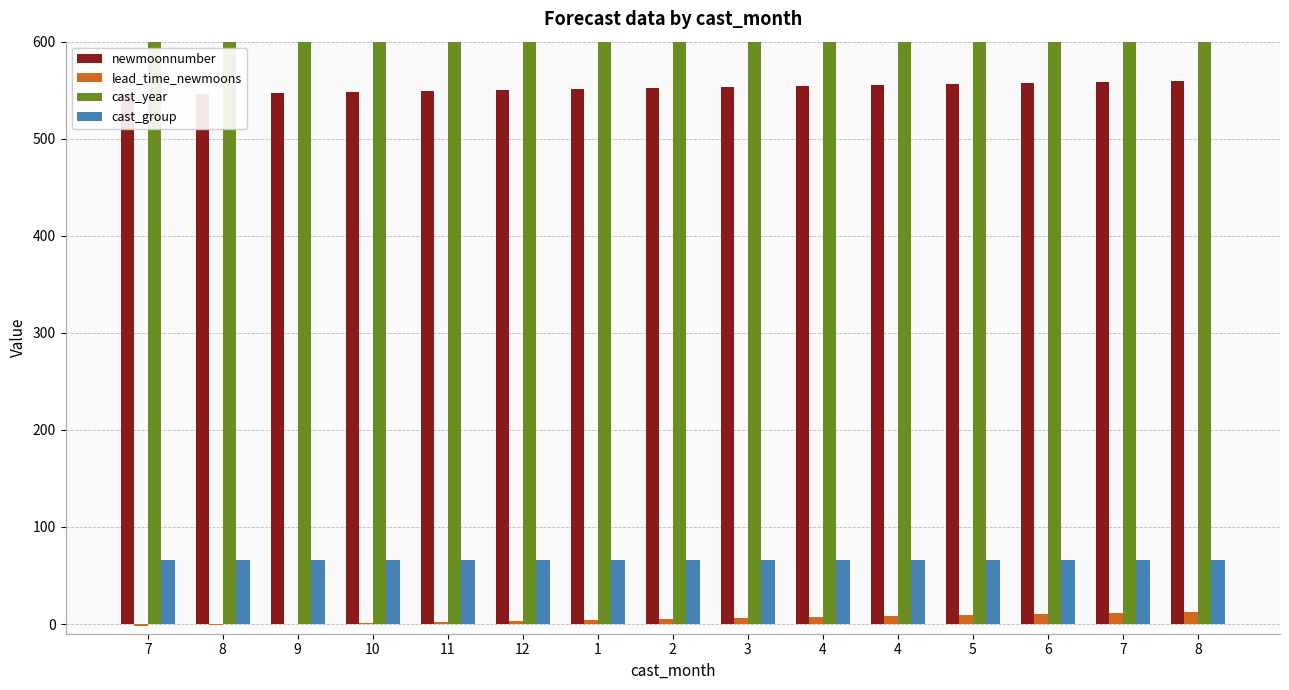

The newmoonnumber series shows 265 at 1. True or false?

False